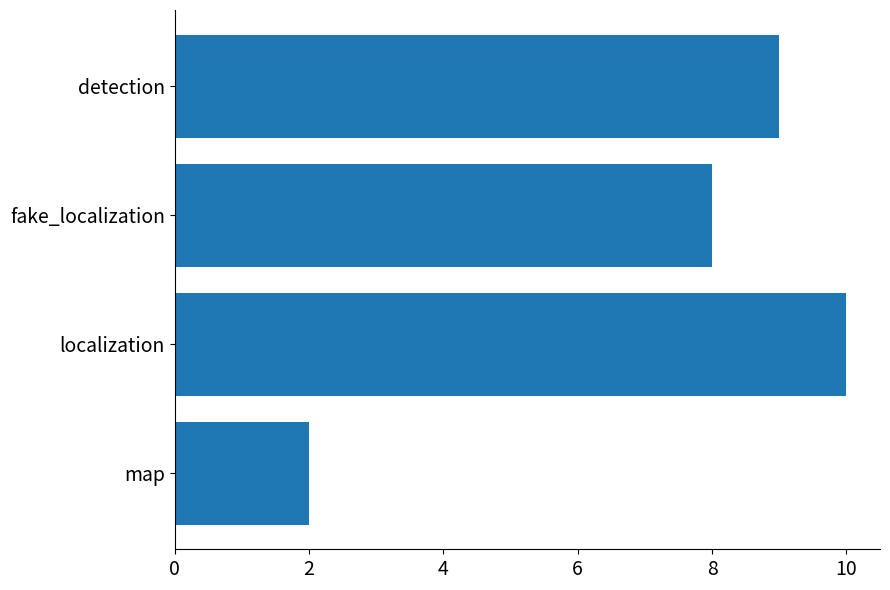

List the labels in order of value, largest first.

localization, detection, fake_localization, map